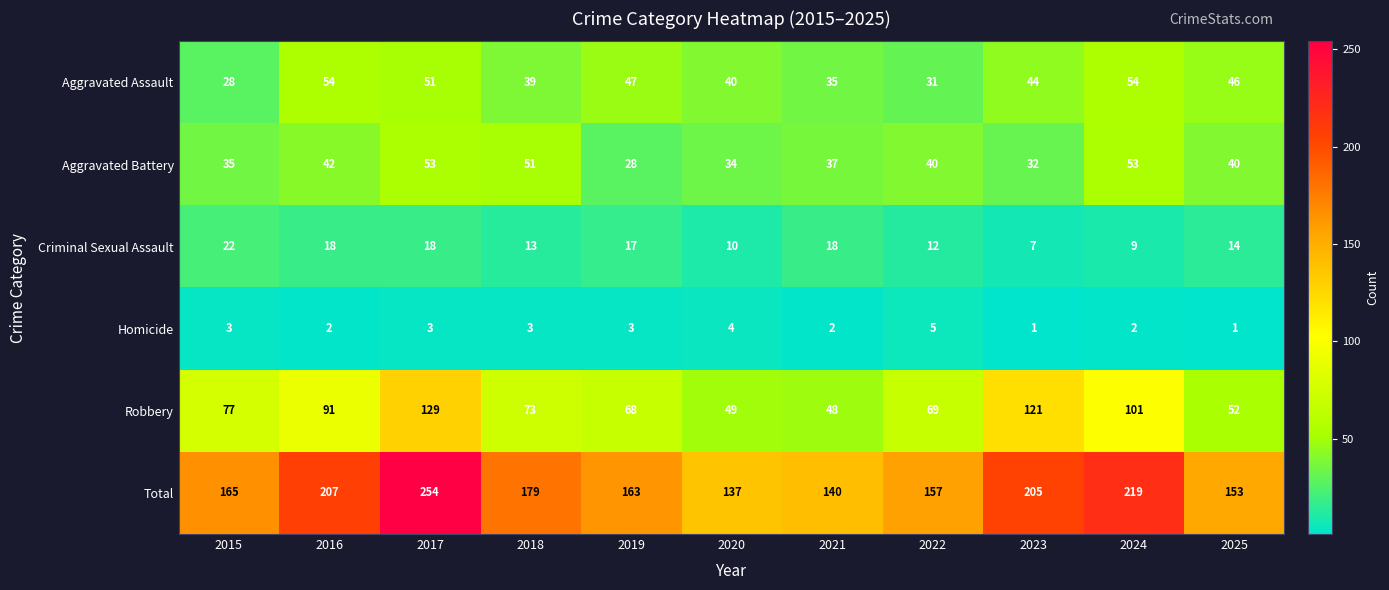

True or false: Homicide has a value of 4 at 2020.

True